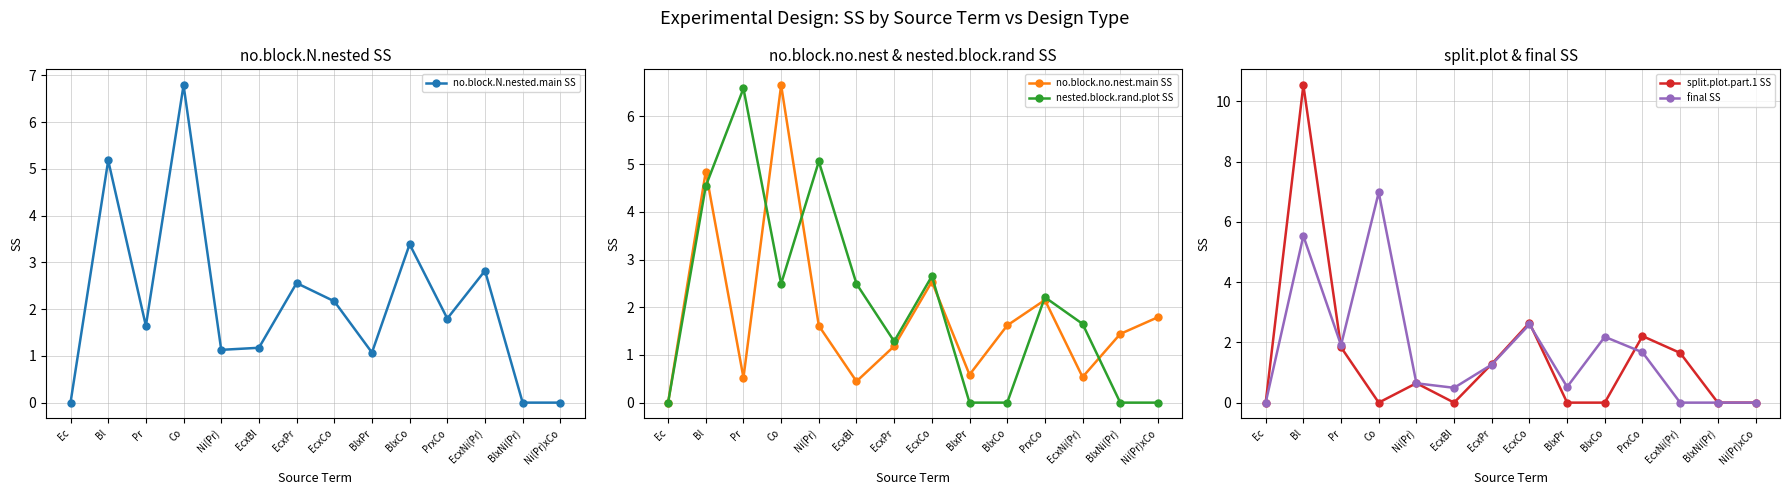

How many distinct data groups are displayed?

5